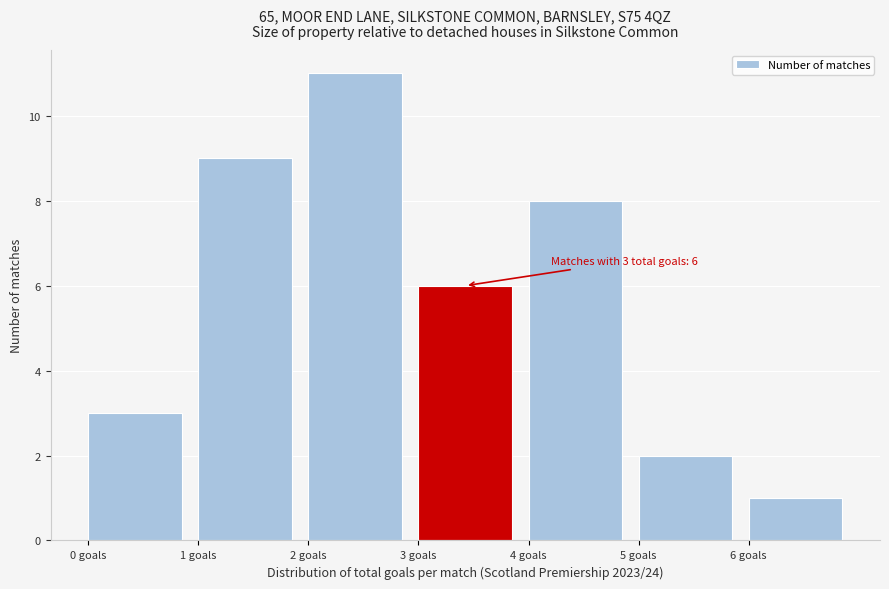

Over which range of the x-axis is the bar tallest?

2 to 3